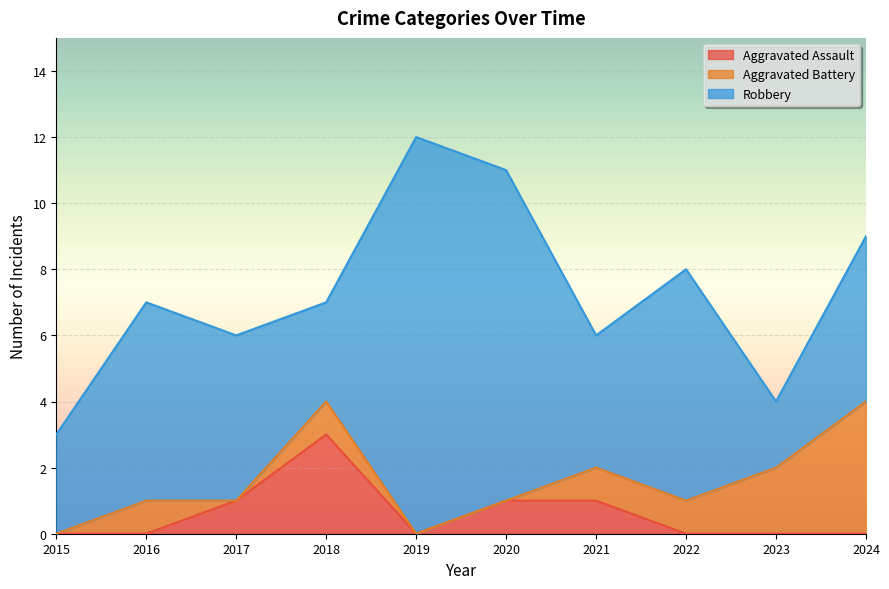

Is it true that Aggravated Battery equals 6 at 2024?

False